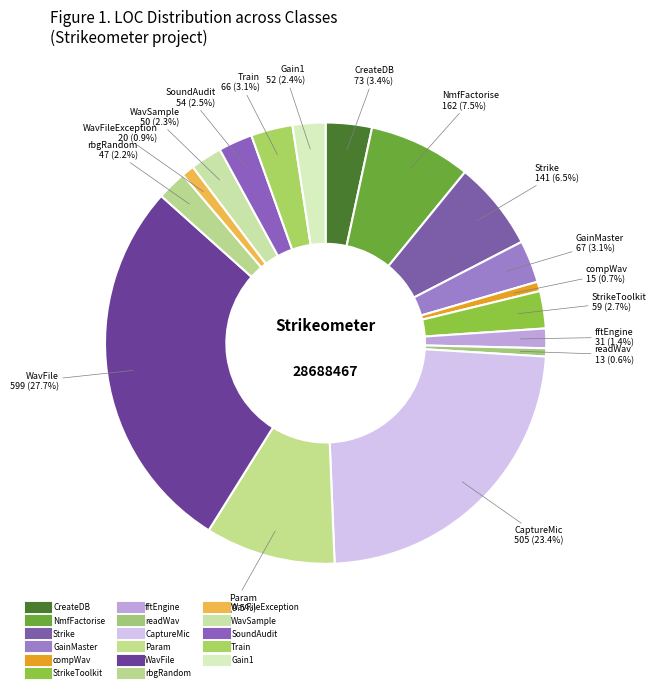

How many segments does this pie chart have?

17